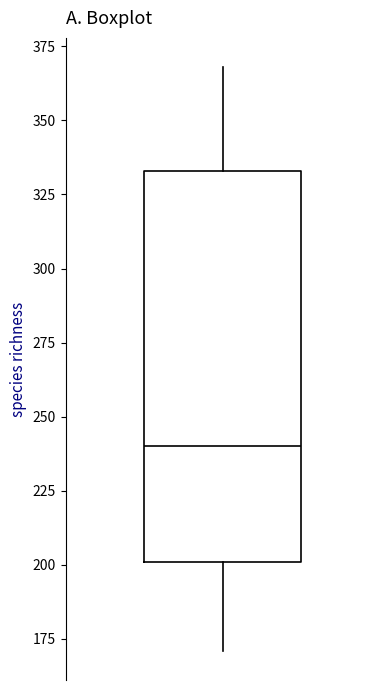

Where does the upper whisker of the box end on the y-axis? The values are not printed on the chart, so give them approximately, as read against the axis.

370